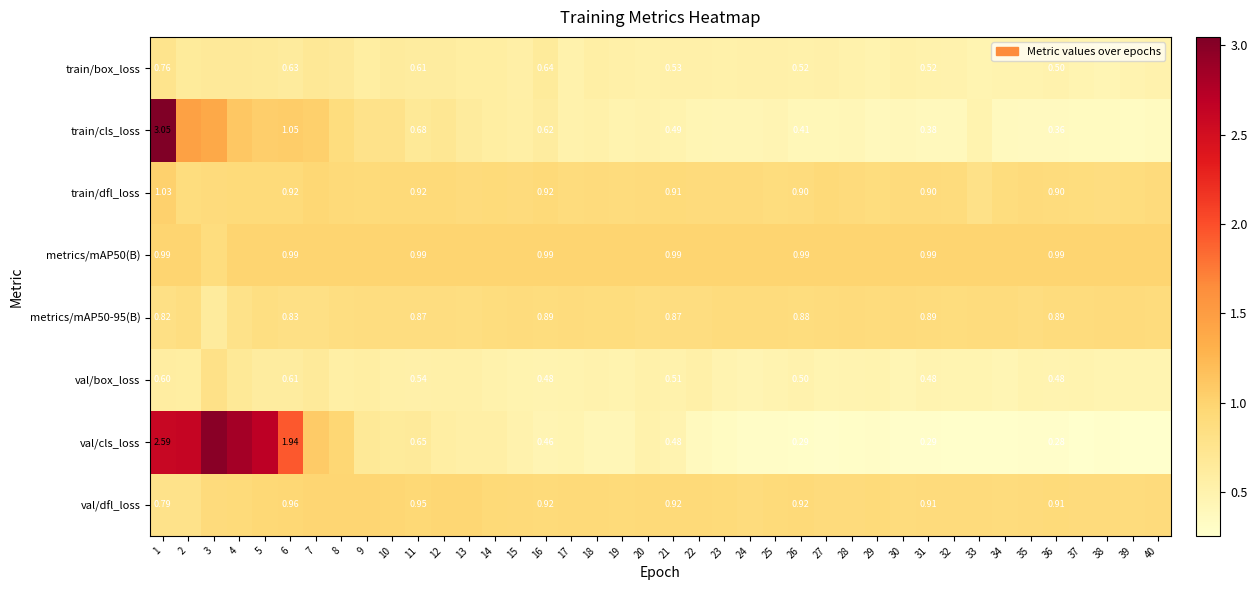

Between 4 and 5, which is larger?

4